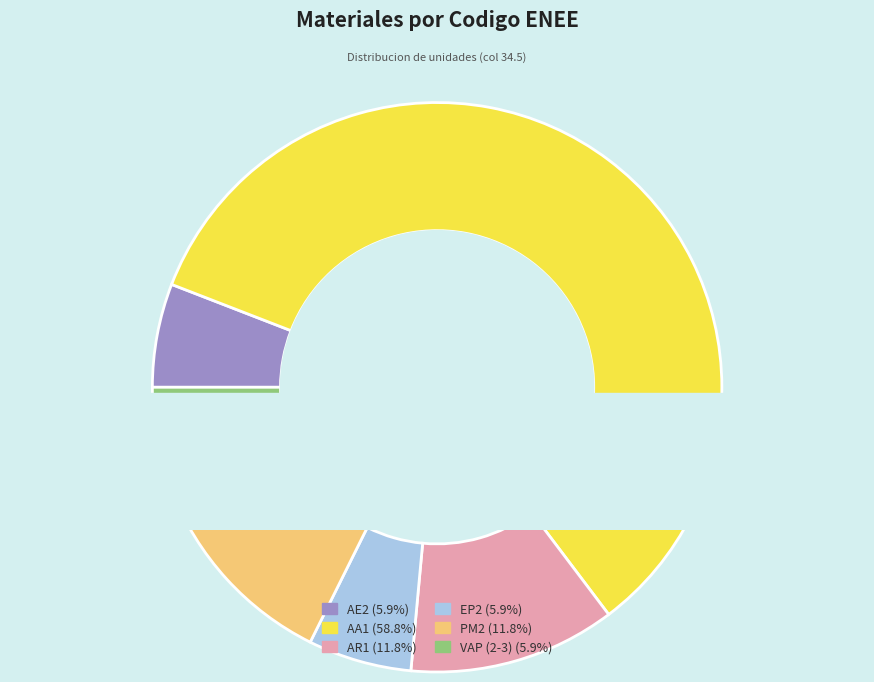

The AA1 slice represents 59% of the pie. True or false?

True